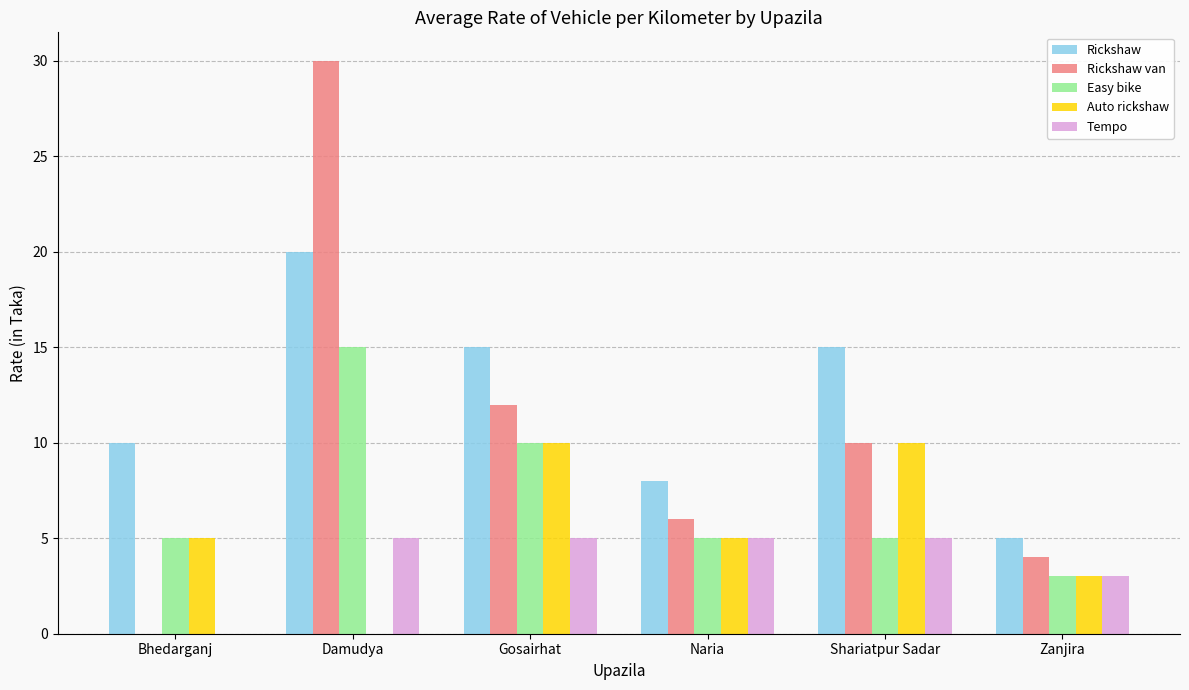

What are all the series names shown in the legend?

Rickshaw, Rickshaw van, Easy bike, Auto rickshaw, Tempo